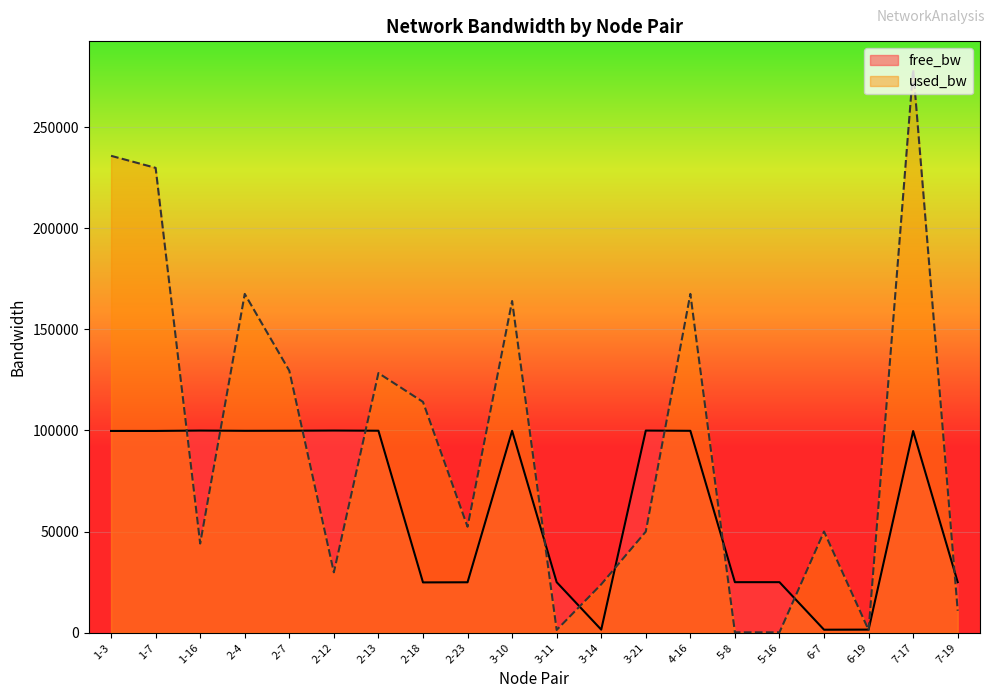

Is the value of free_bw at 2-12 greater than the value of used_bw at 3-21?

Yes